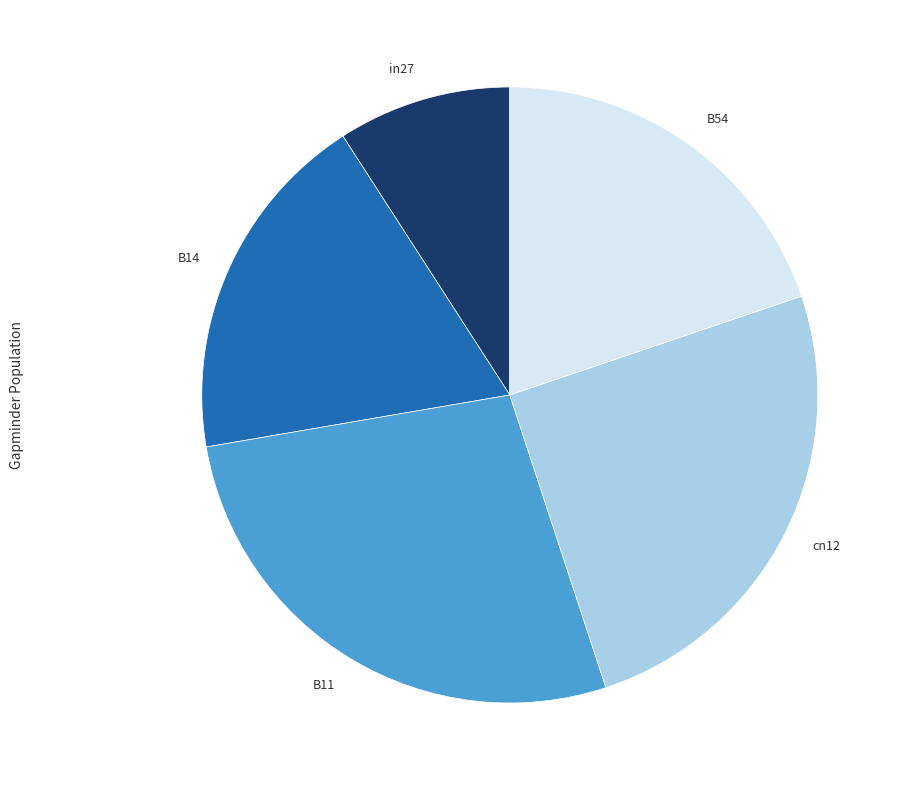

Which slice is the smallest?

in27